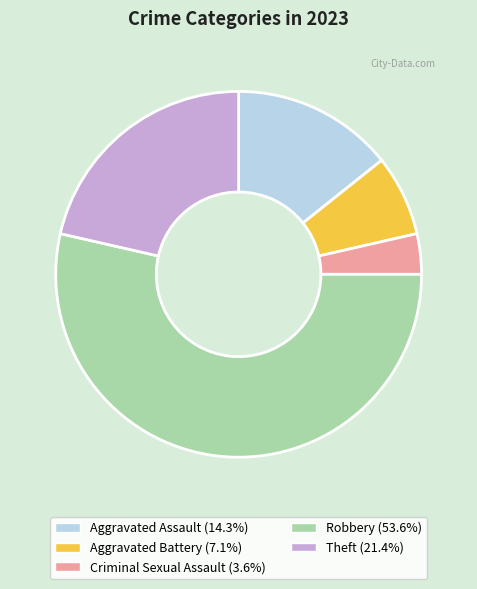

Is it true that Theft is 21% of the pie?

True